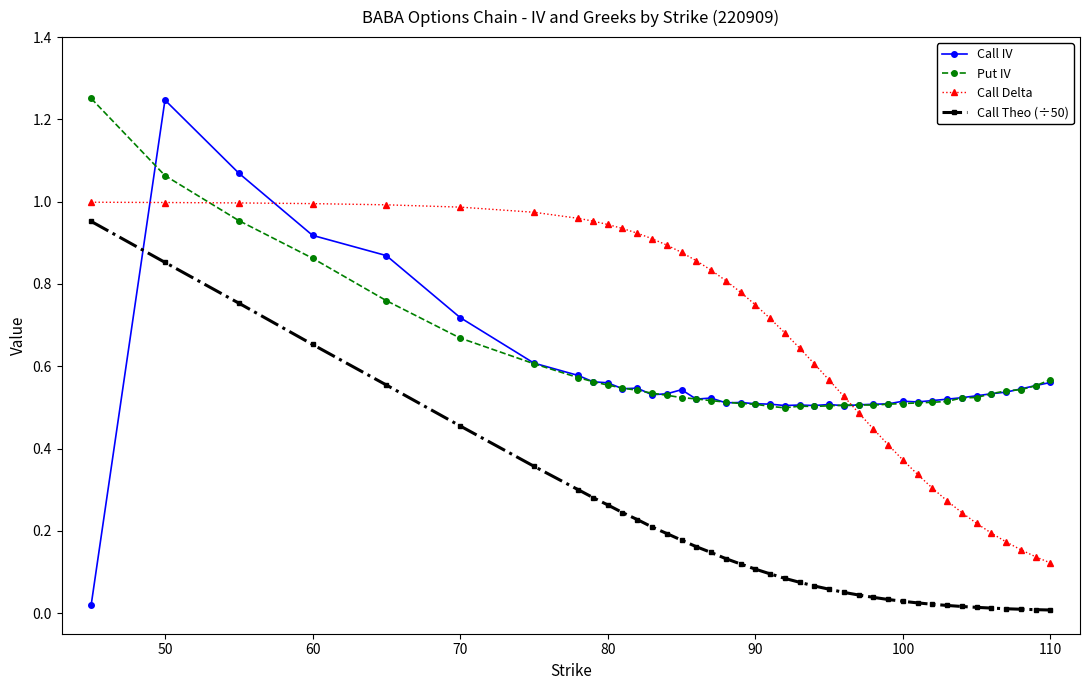

How many intersections are there between Call IV and Call Delta?

3